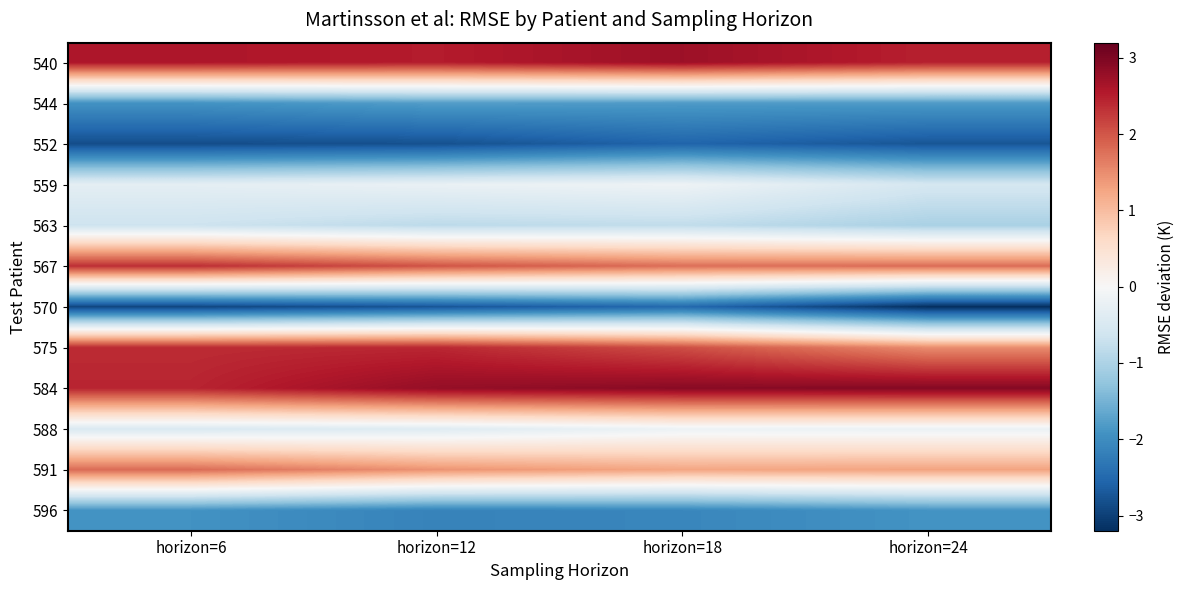

What is the total value across all series at horizon=18?

0.7